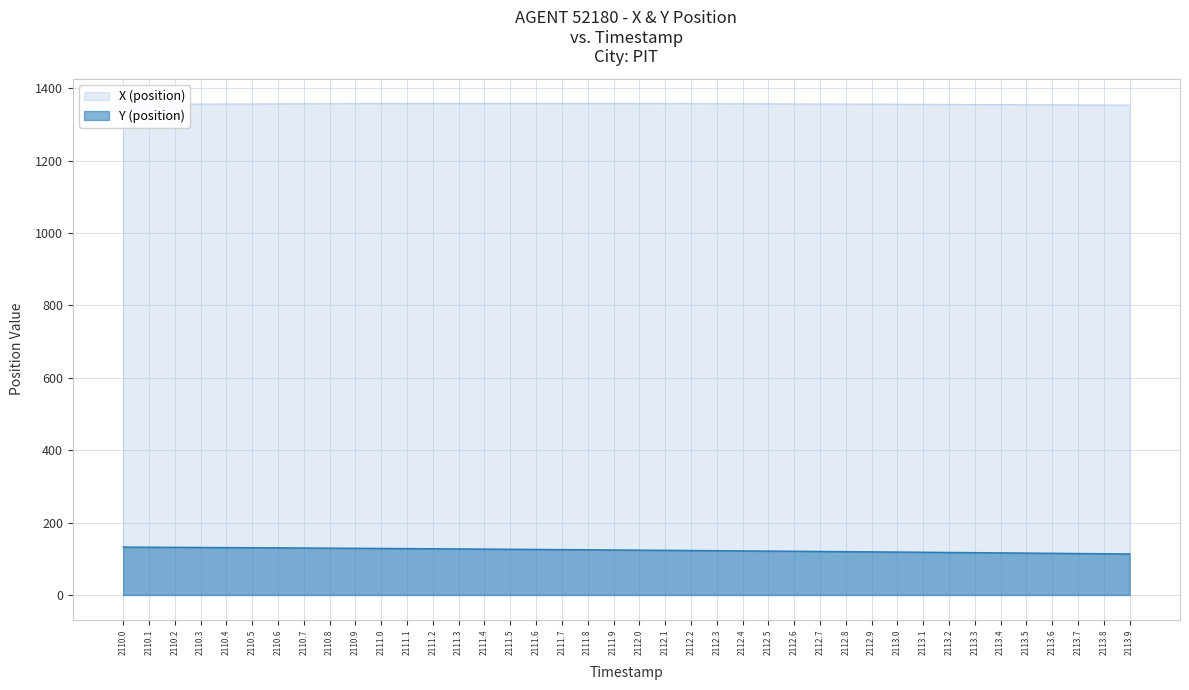

True or false: X (position) and Y (position) cross at least once.

False